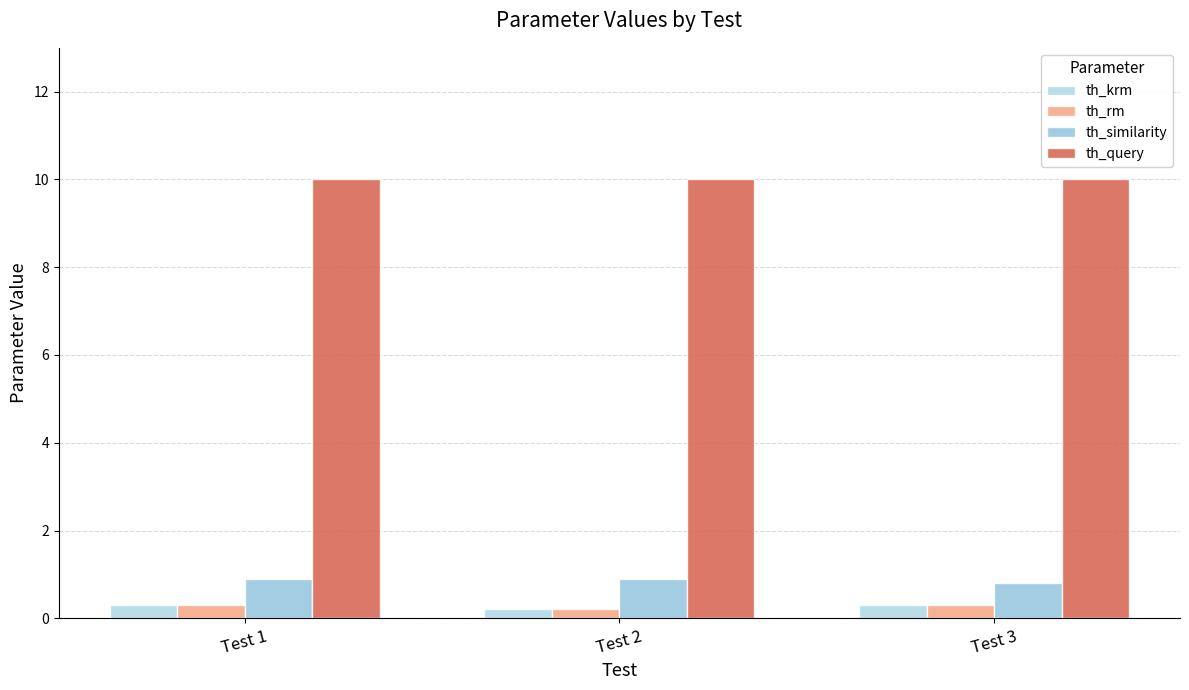

Reading left to right, transcribe all the data shown in this chart.

th_krm: Test 1=0.3	Test 2=0.2	Test 3=0.3
th_rm: Test 1=0.3	Test 2=0.2	Test 3=0.3
th_similarity: Test 1=0.9	Test 2=0.9	Test 3=0.8
th_query: Test 1=10.0	Test 2=10.0	Test 3=10.0